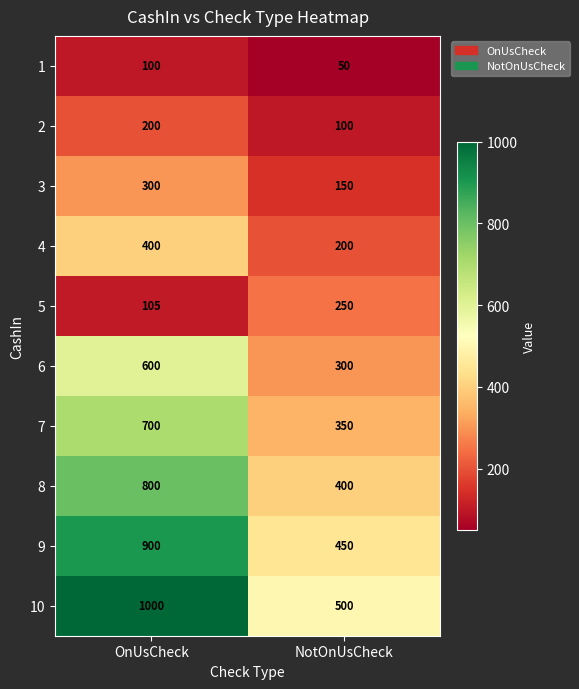

Rank the series at NotOnUsCheck from lowest to highest value.

1, 2, 3, 4, 5, 6, 7, 8, 9, 10